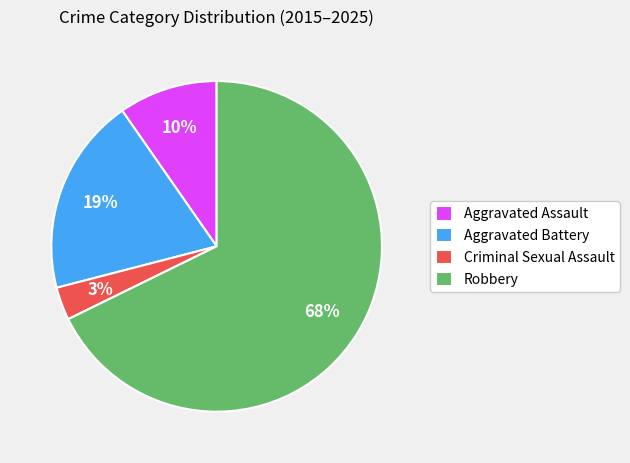

True or false: Aggravated Battery accounts for 7% of the total.

False